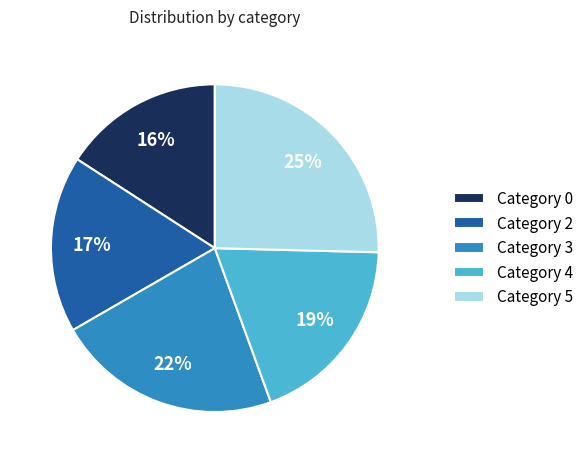

Between Category 4 and Category 0, which is larger?

Category 4